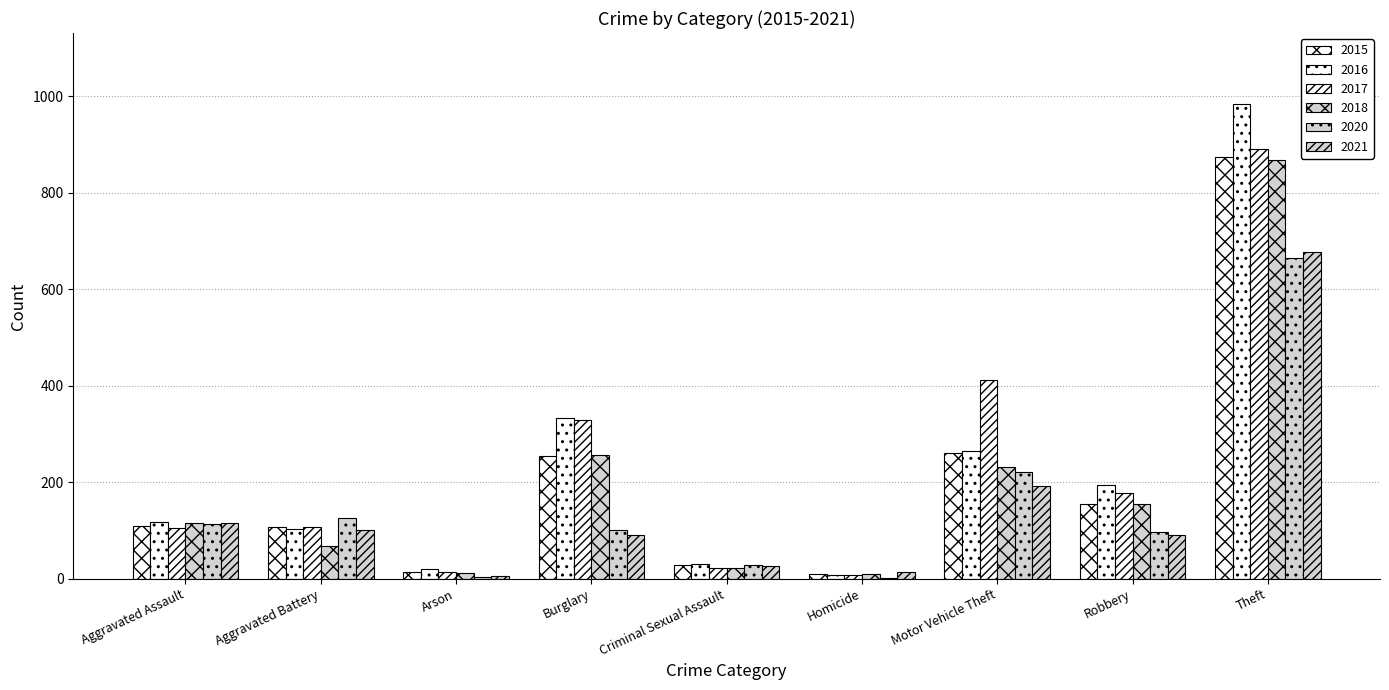

Are the bars grouped side by side (vs. stacked)?

Yes